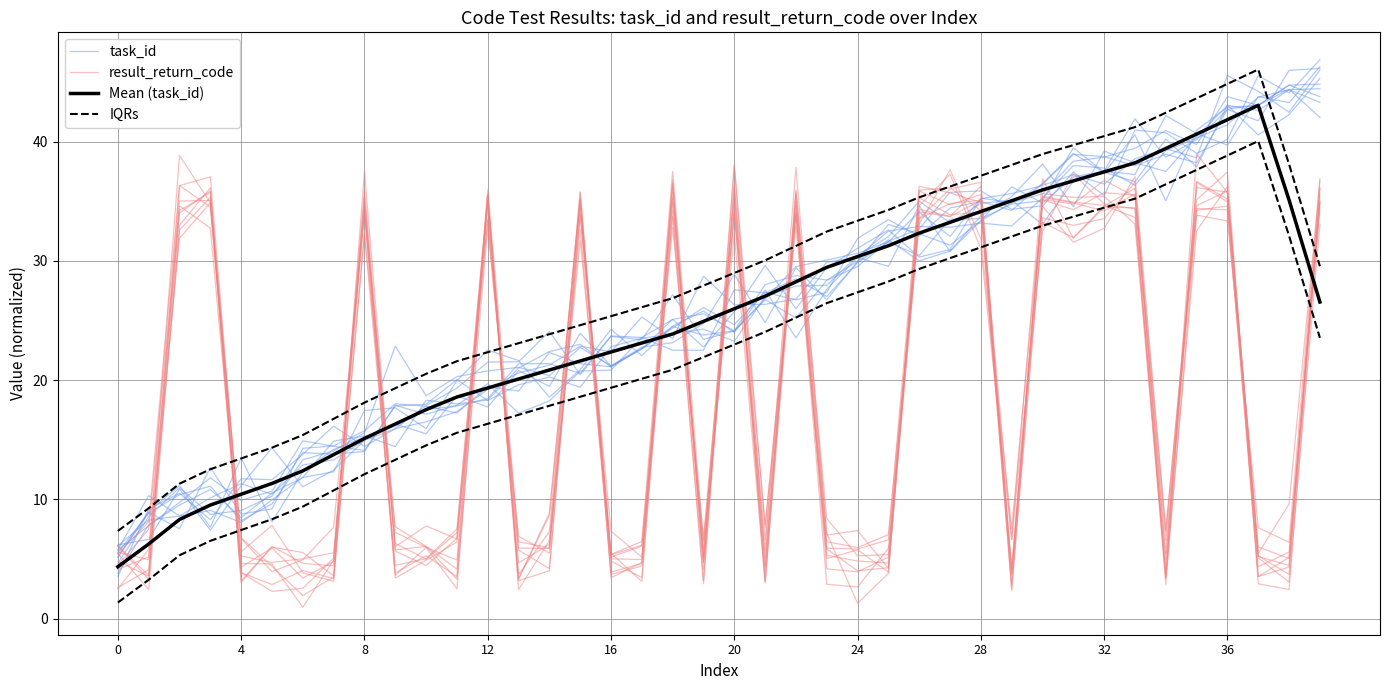

True or false: task_id and IQRs cross at least once.

False